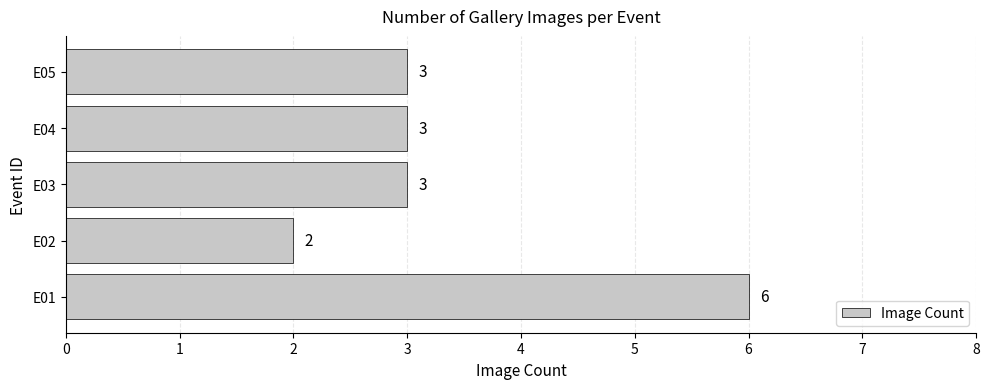

Count the values in the range 3 to 4.

3